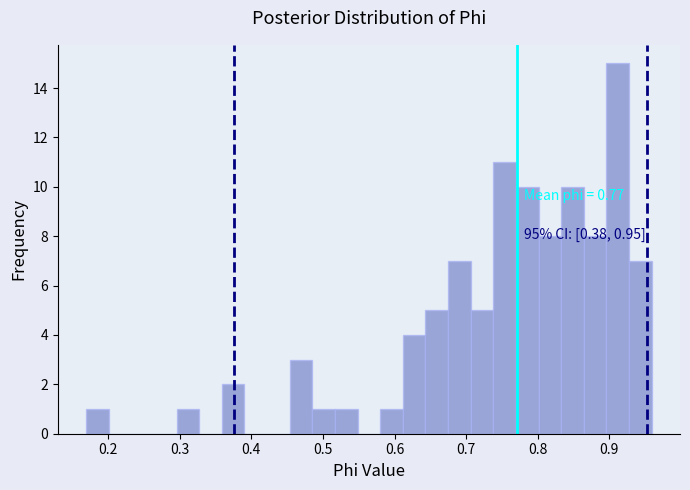

Read against the x-axis, roughly where is the centre of the tallest bar?

0.91